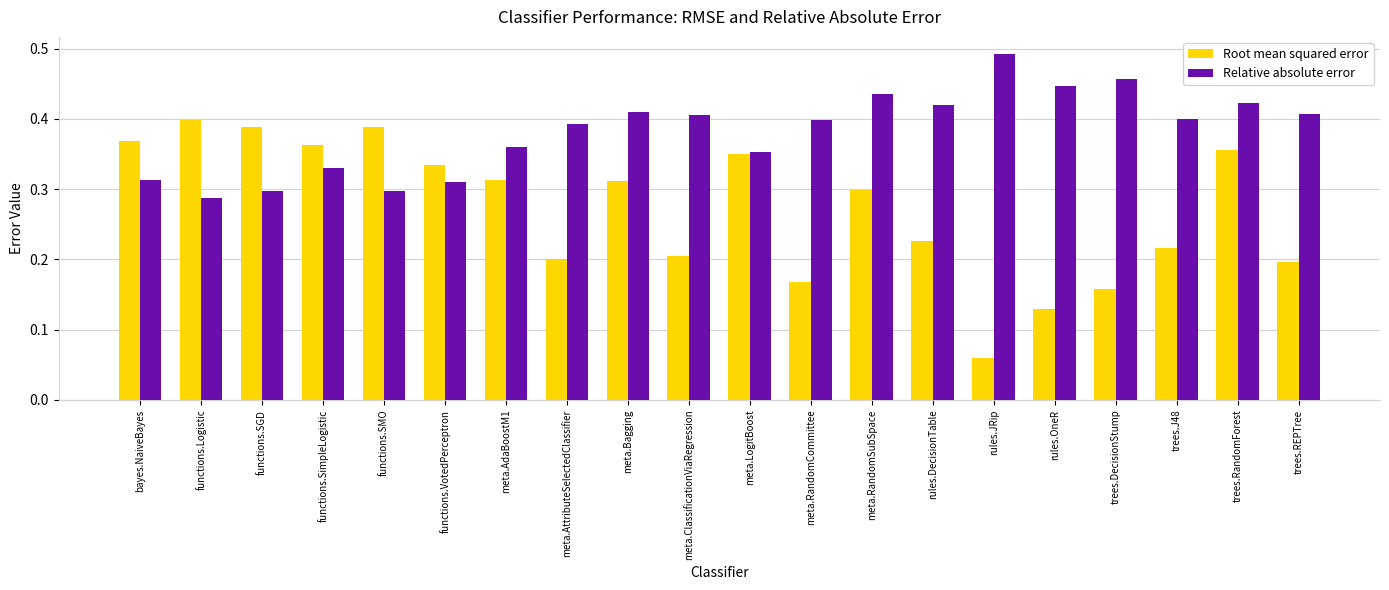

Which series has the largest total across all categories?

Relative absolute error